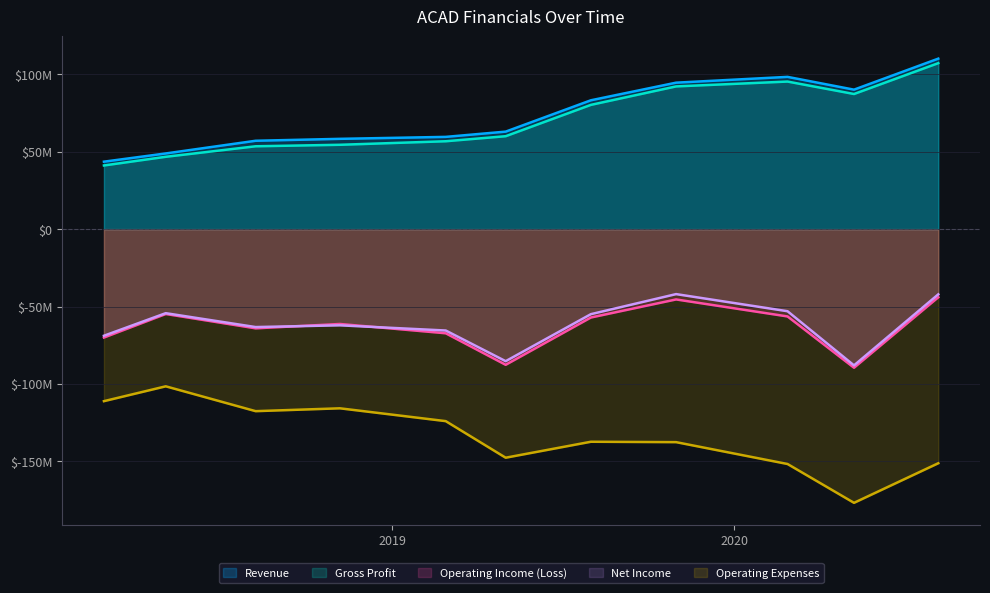

What is the approximate value of Operating Income (Loss) at 2019-08-01?

-57091000